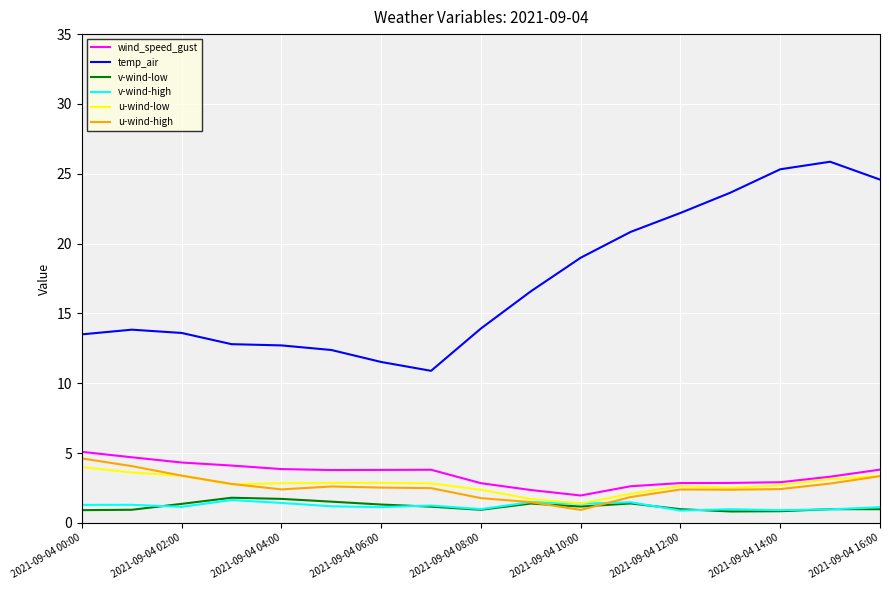

What is the lowest value of the v-wind-low series?

0.8